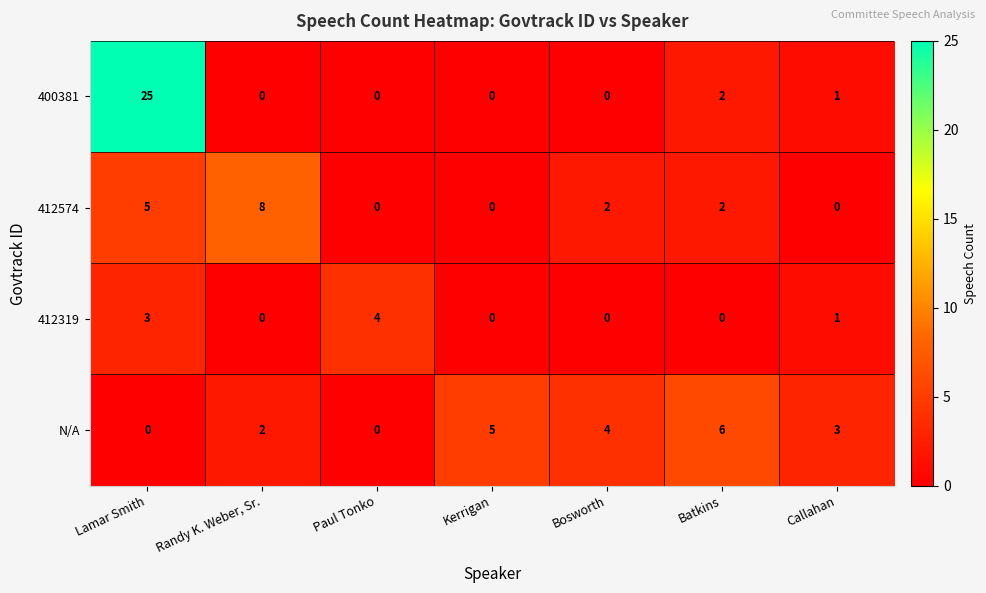

At how many categories does at least one series exceed 15?

1